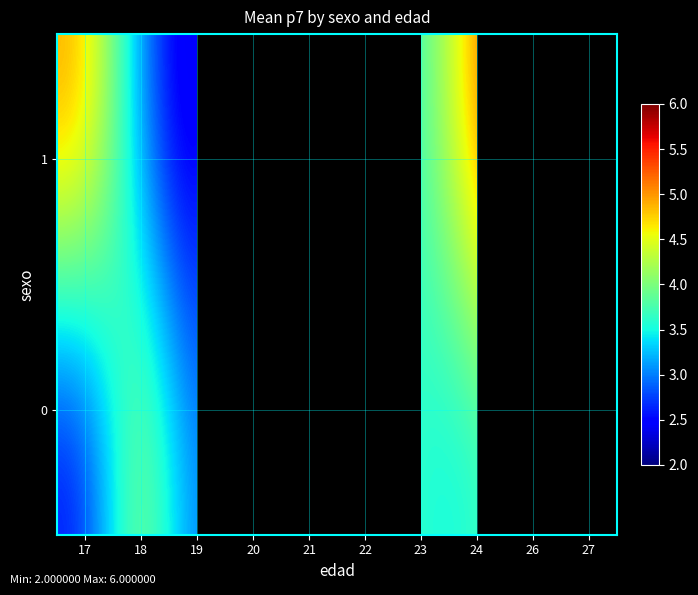

The value of 1 at 23 is 3.7. True or false?

True